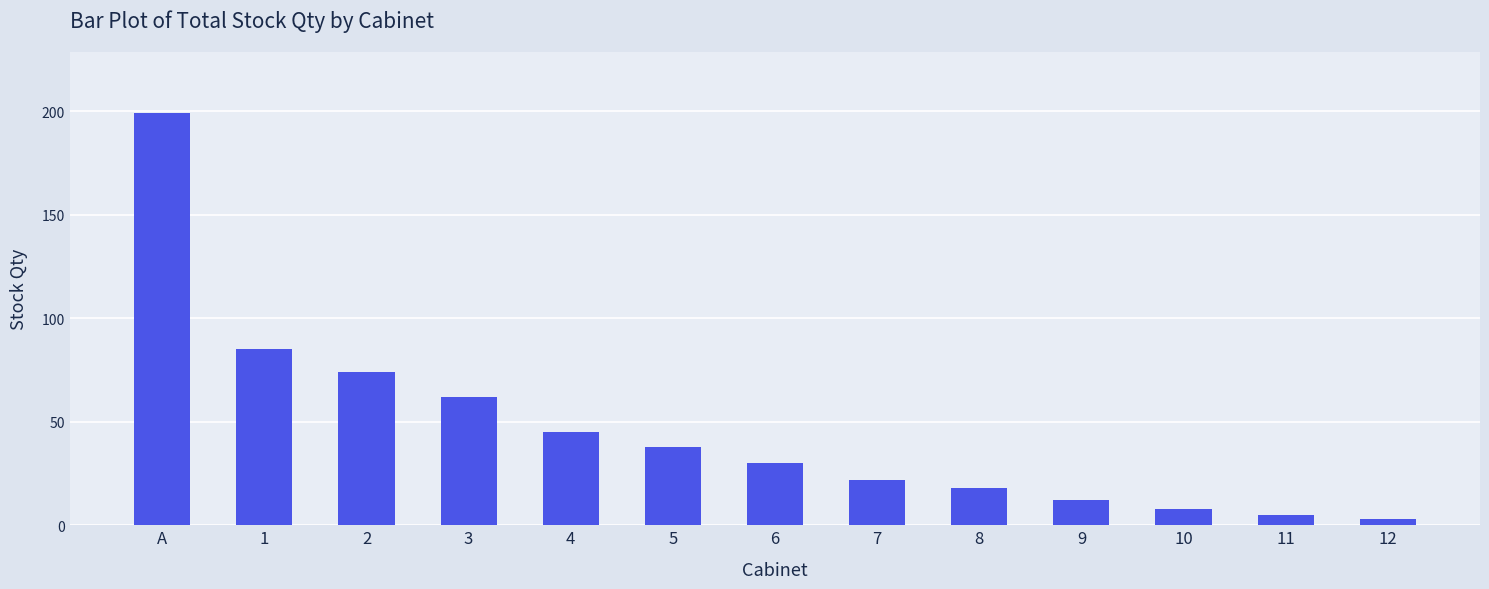

List the labels in order of value, largest first.

A, 1, 2, 3, 4, 5, 6, 7, 8, 9, 10, 11, 12